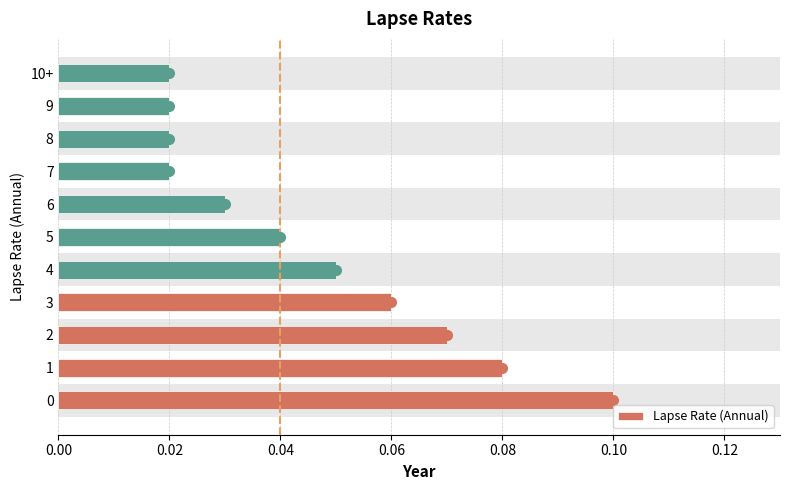

The value at 1 is 0.1. True or false?

True